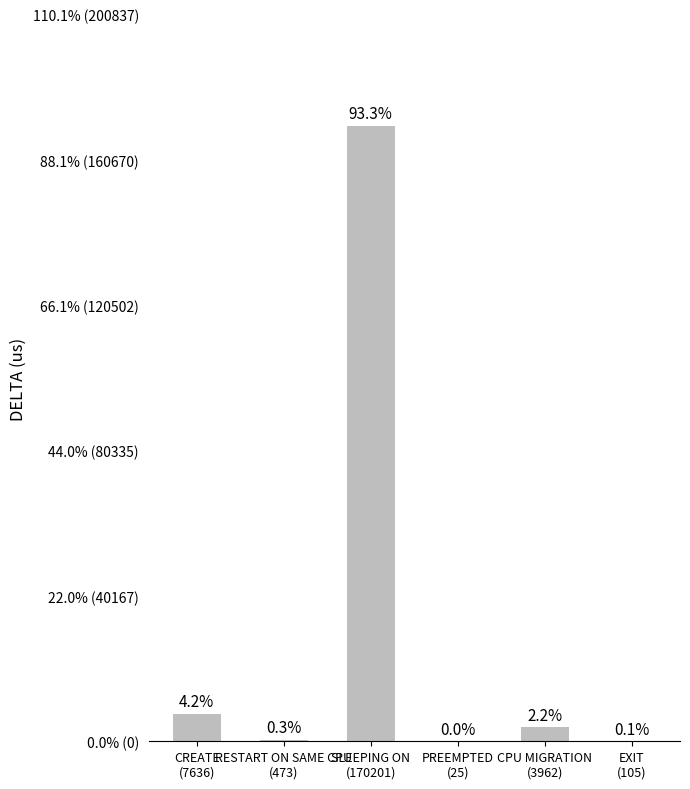

The value at EXIT
(105) is 105. True or false?

True